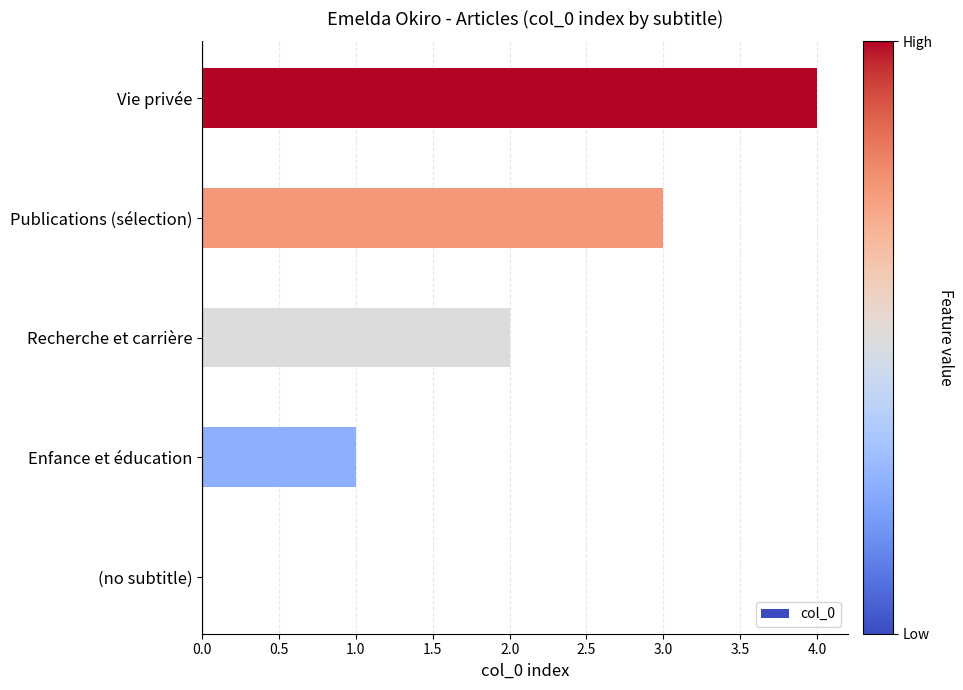

How many positive values are there?

4